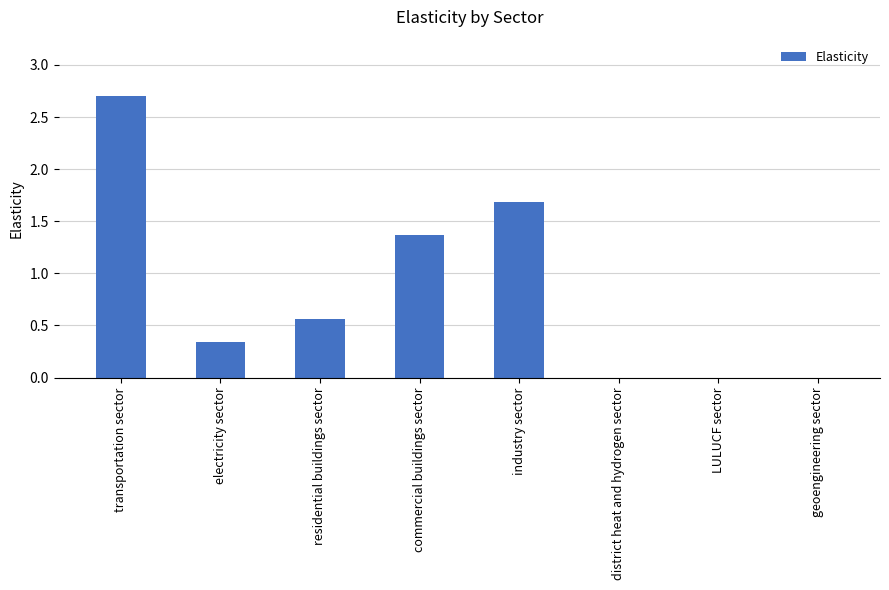

What is the maximum value shown in the chart?

2.7